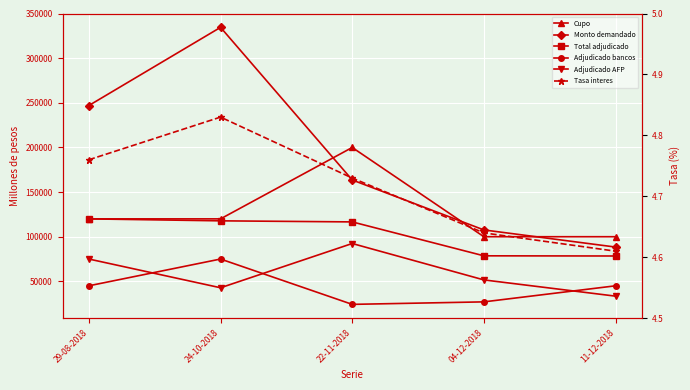

Read the Tasa interes value at 29-08-2018.

4.8